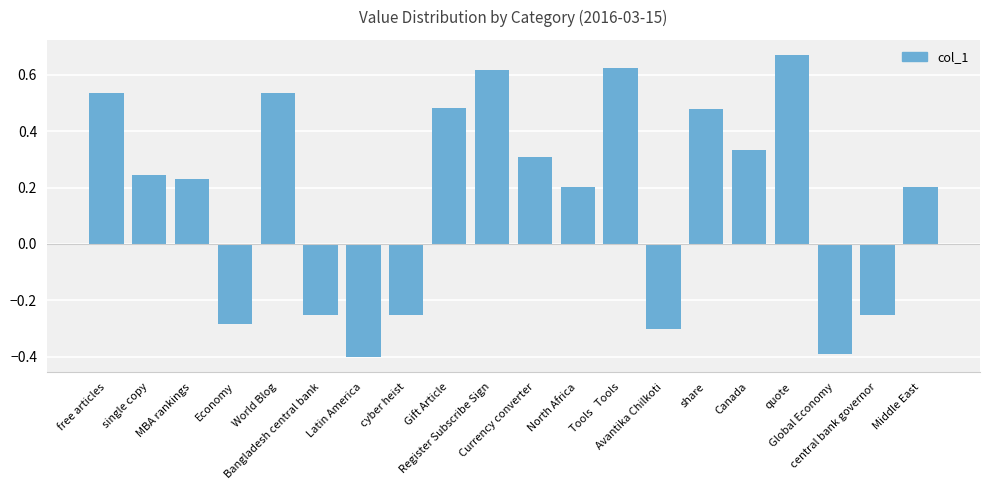

Which category has the highest value across all series?

quote